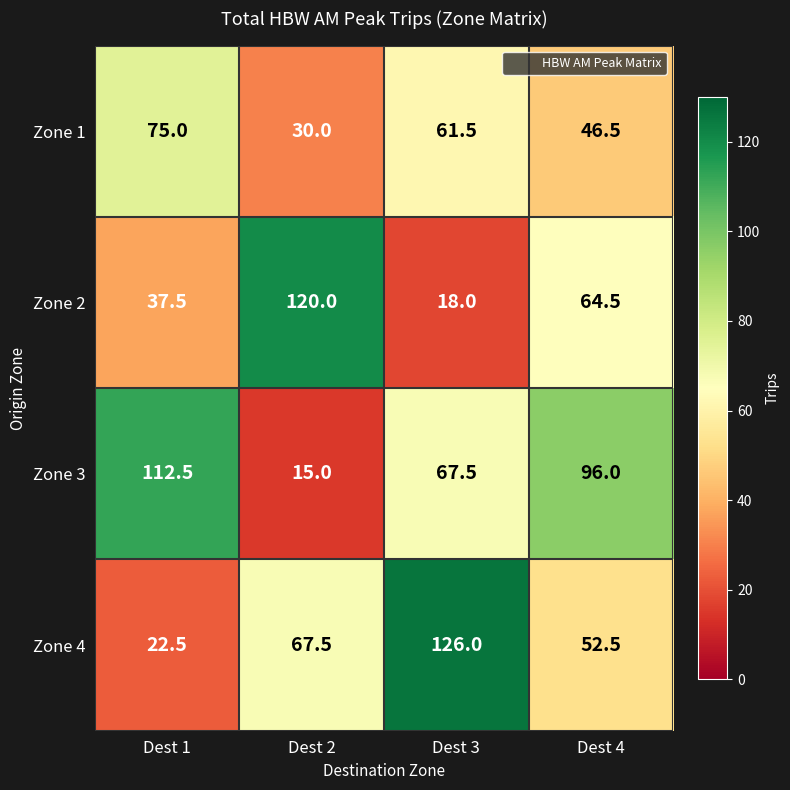

Reading right to left, list all the values displayed in this chart.

Zone 1: Dest 4=46.5	Dest 3=61.5	Dest 2=30.0	Dest 1=75.0
Zone 2: Dest 4=64.5	Dest 3=18.0	Dest 2=120.0	Dest 1=37.5
Zone 3: Dest 4=96.0	Dest 3=67.5	Dest 2=15.0	Dest 1=112.5
Zone 4: Dest 4=52.5	Dest 3=126.0	Dest 2=67.5	Dest 1=22.5